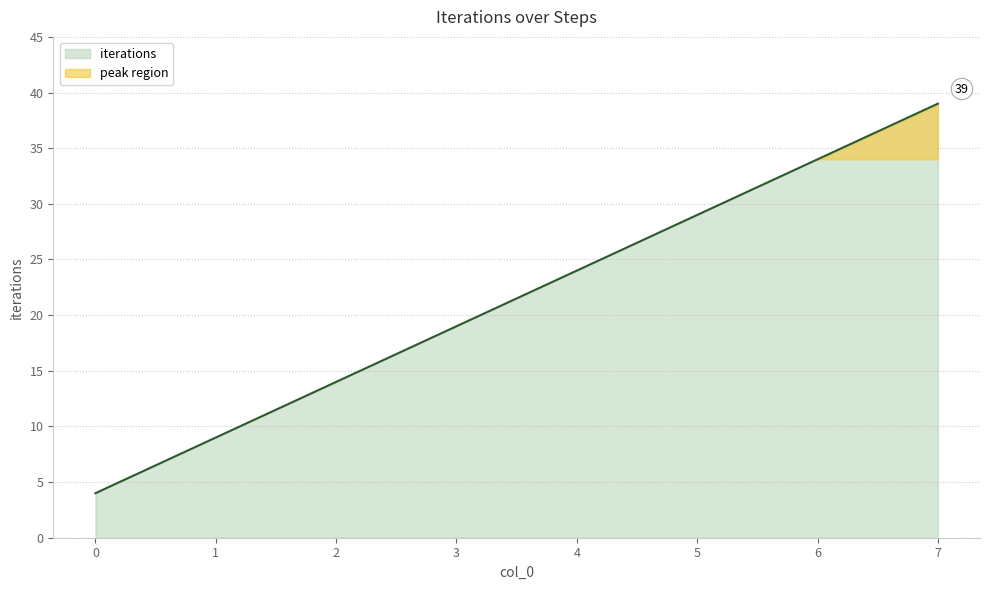

List the labels in order of value, largest first.

7, 6, 5, 4, 3, 2, 1, 0